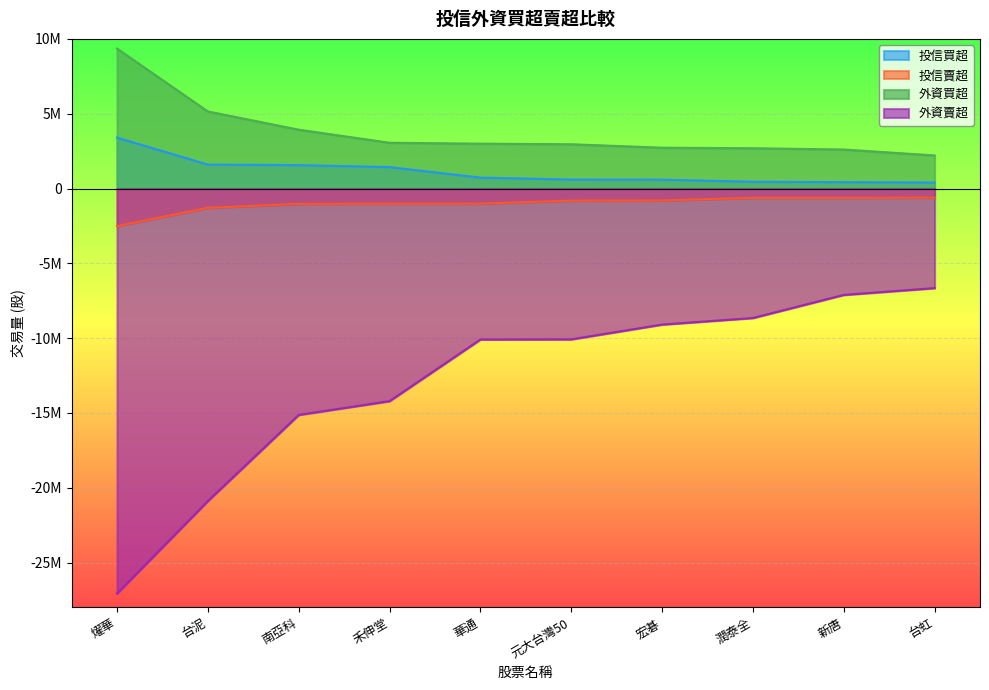

Which series has the widest spread of values?

外資賣超